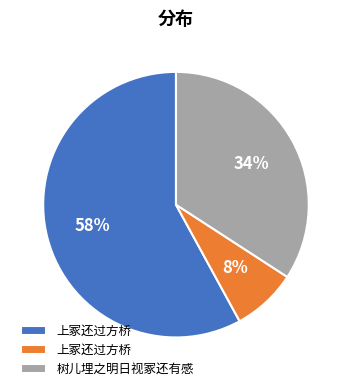

To the nearest percent, what is the difference between the largest and smallest slice percentages?

50%